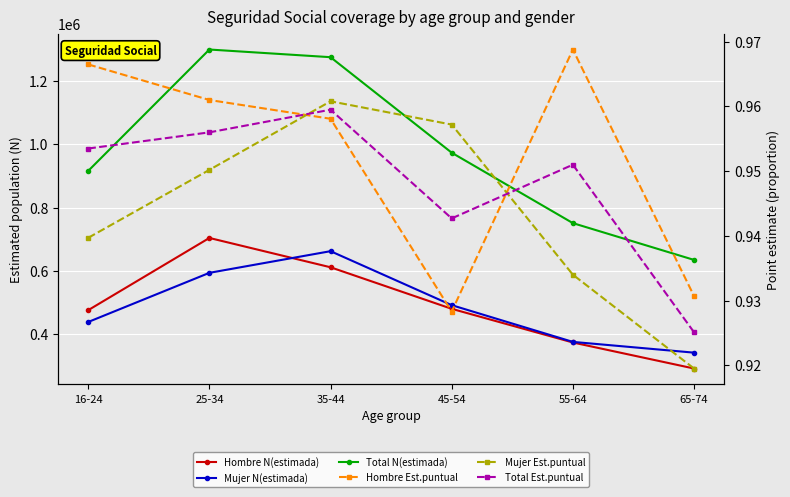

What is the value of the Hombre Est.puntual point at the 2nd from the left?

1.0